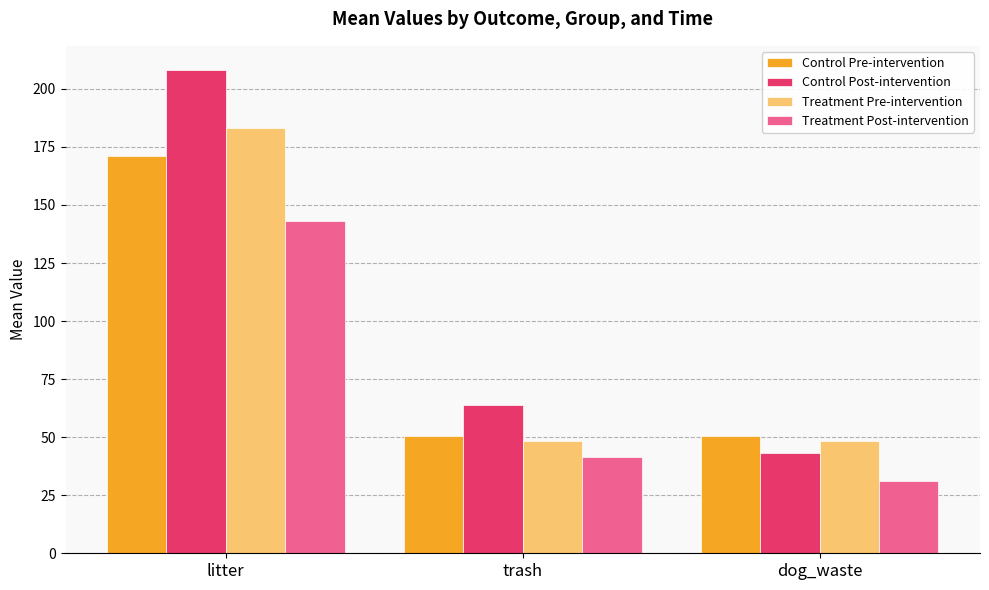

Rank the series by their maximum value, from highest to lowest.

Control Post-intervention, Treatment Pre-intervention, Control Pre-intervention, Treatment Post-intervention